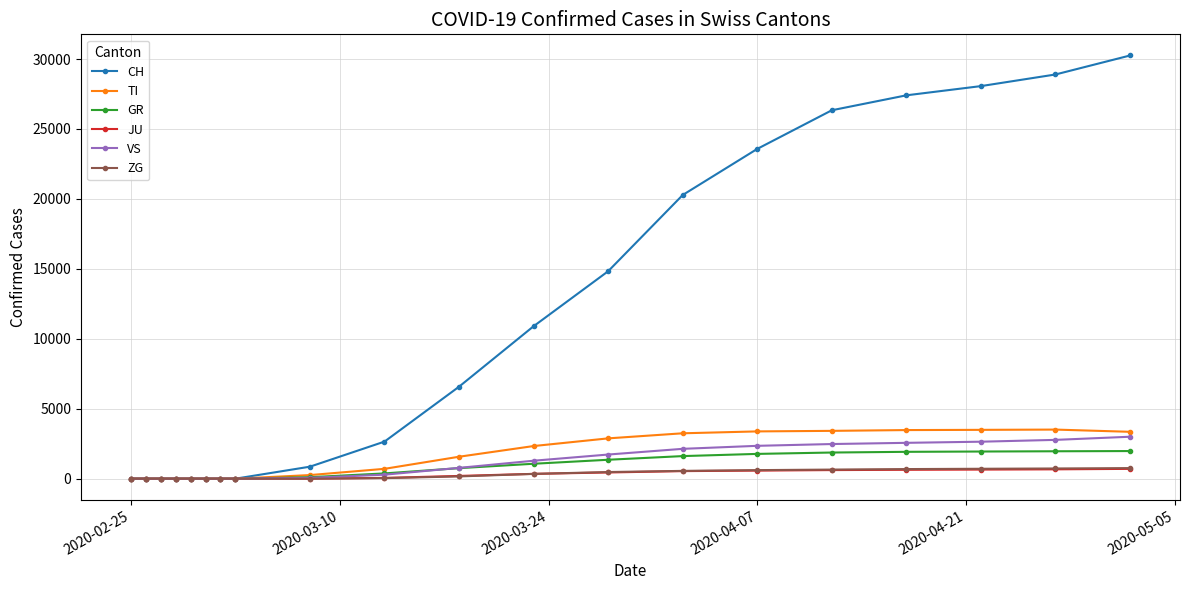

Which series has the widest spread of values?

CH